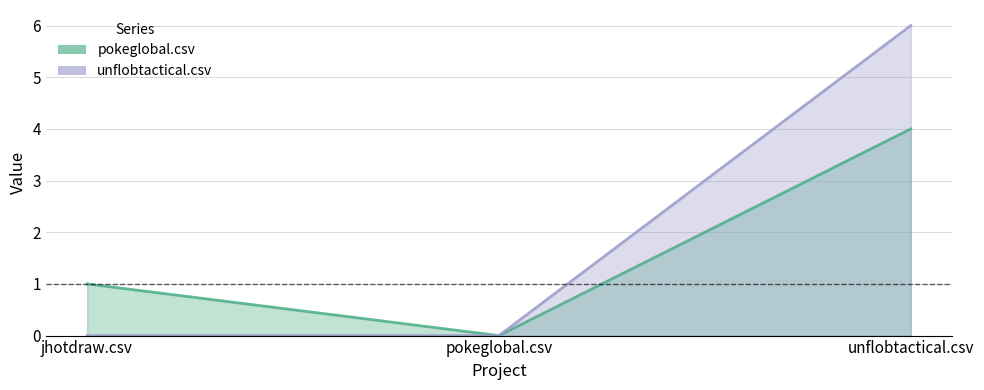

What is the spread (max minus min) of values at unflobtactical.csv?

2